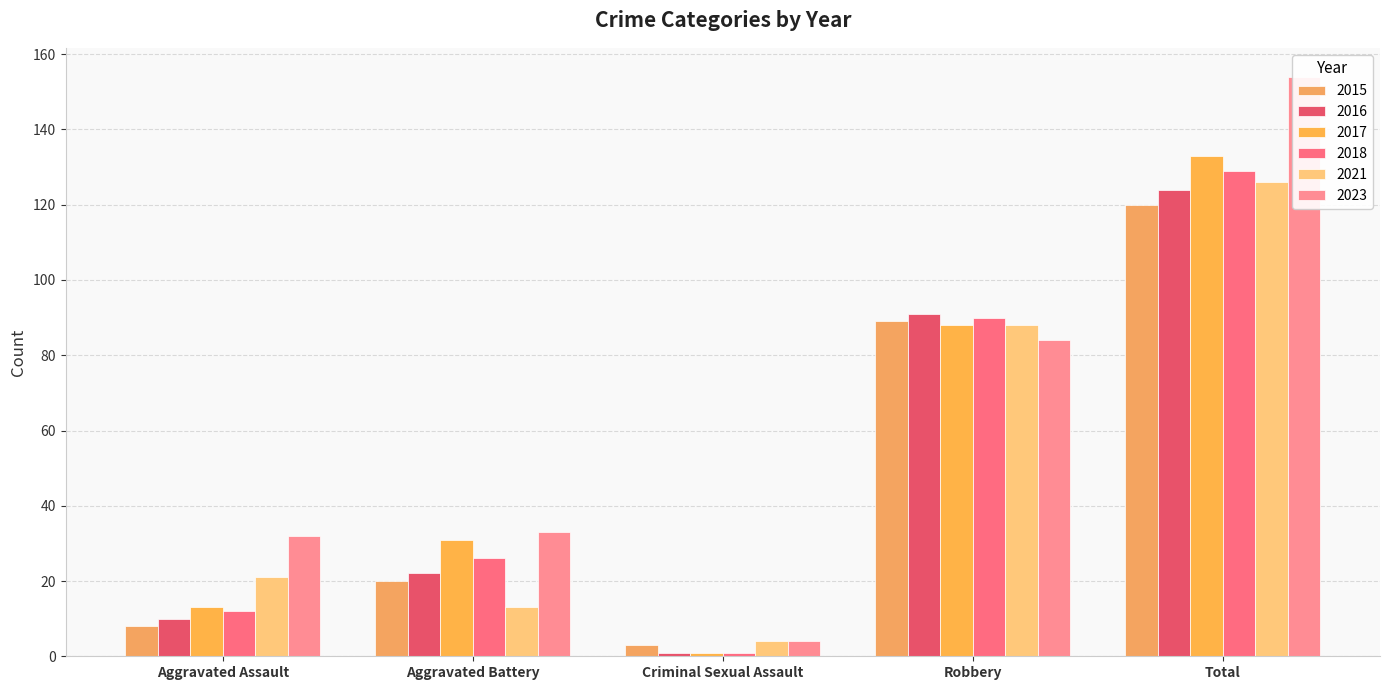

The value of 2016 at Robbery is 154. True or false?

False